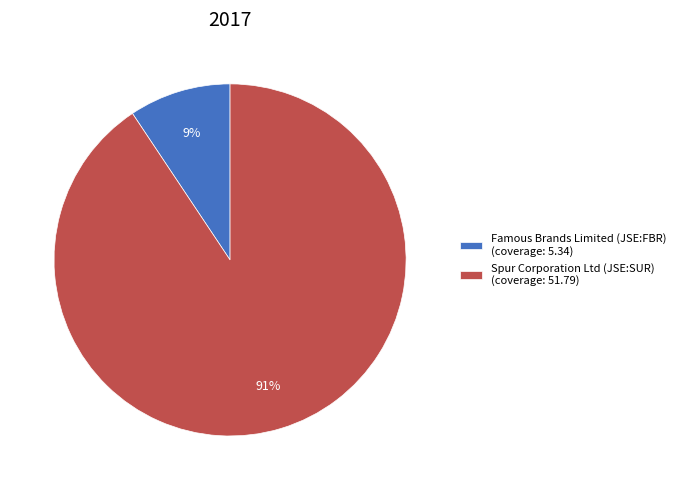

The Spur Corporation Ltd (JSE:SUR) slice represents 91% of the pie. True or false?

True